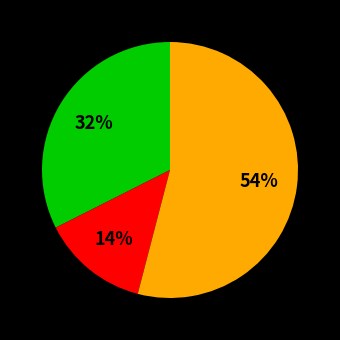

To the nearest percent, what is the average slice percentage?

33%